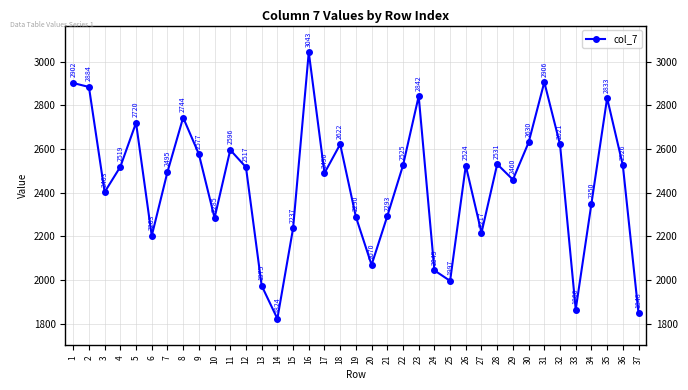

True or false: the data shows 376 at 37.

False